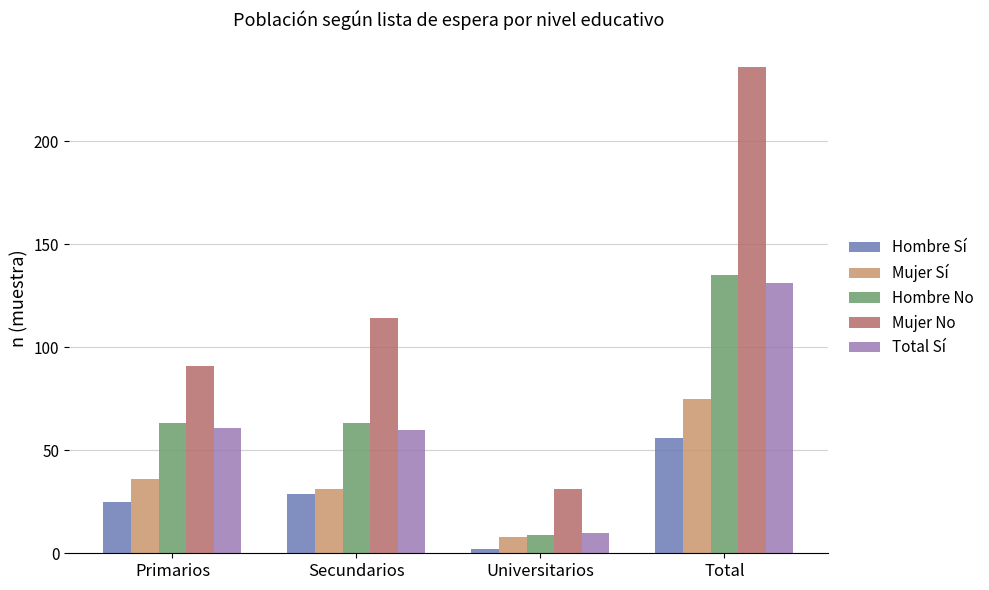

What is the lowest value of the Mujer Sí series?

8